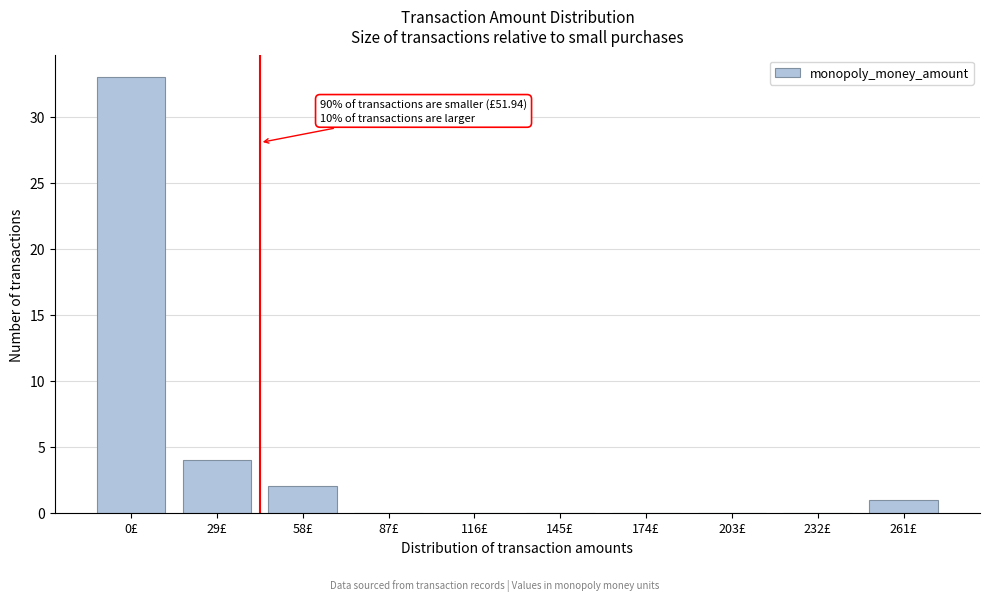

Reading left to right, what are all the values shown in this chart?

0£=33	29£=4	58£=2	87£=0	116£=0	145£=0	174£=0	203£=0	232£=0	261£=1